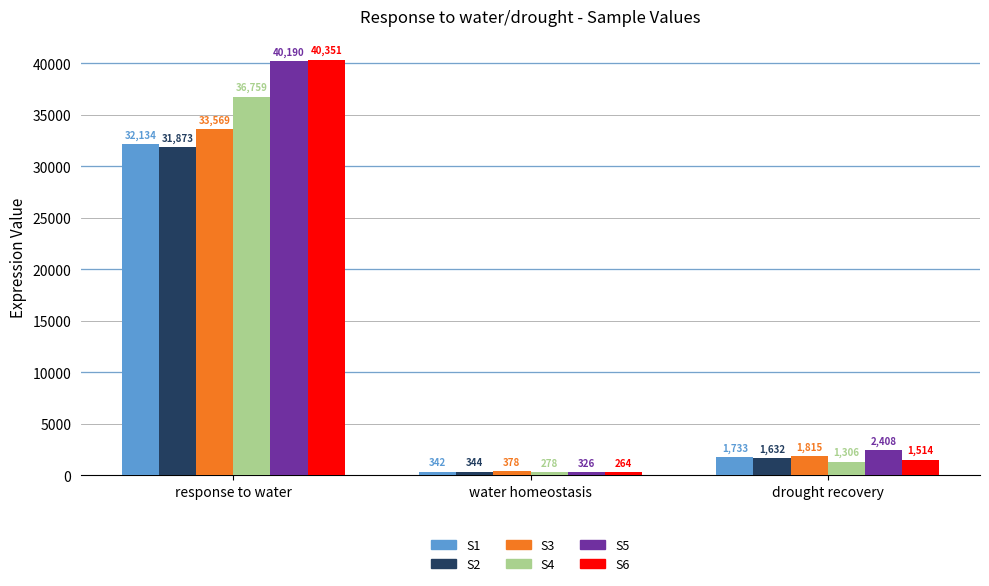

Read the S6 value at response to water, to the nearest 100.

40400